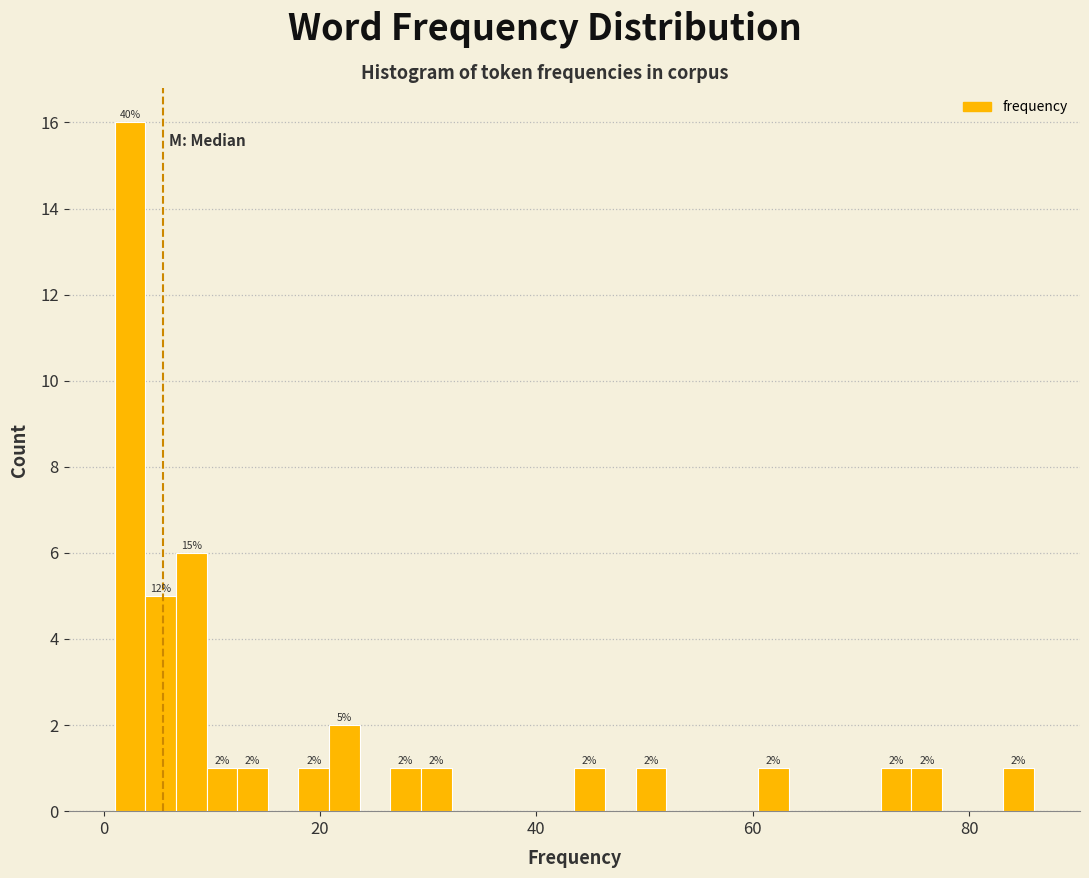

Read against the x-axis, roughly where is the centre of the tallest bar?

2